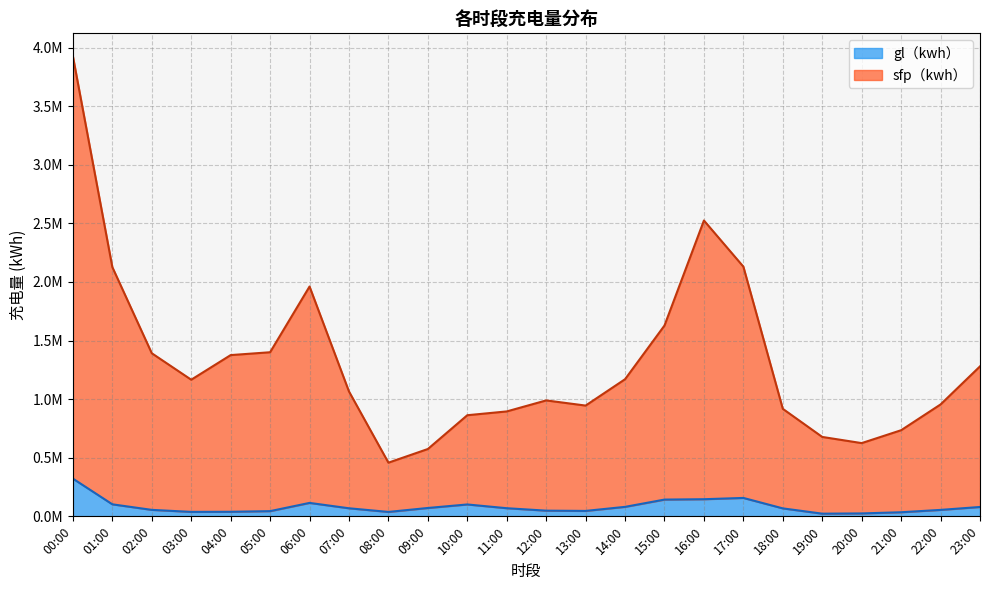

How many values in the sfp（kwh） series exceed 1165938?

12